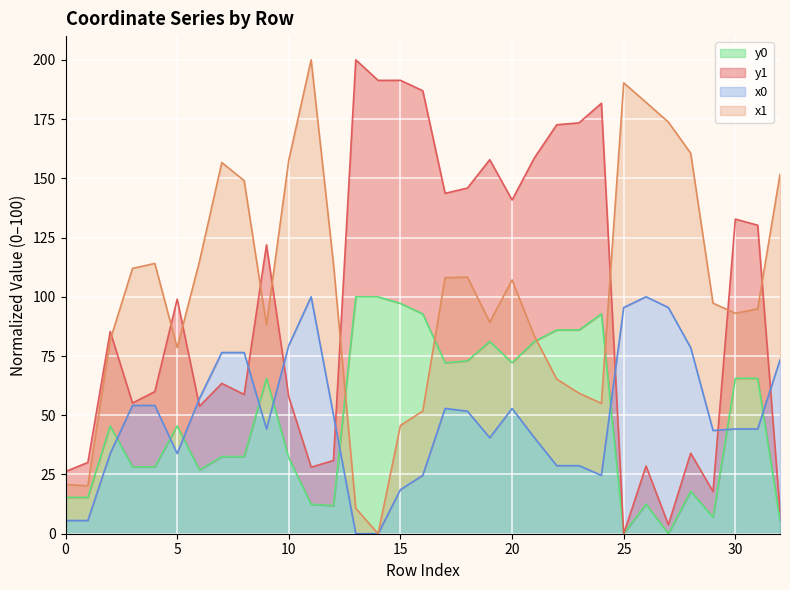

At which label does y1 reach its peak?

13